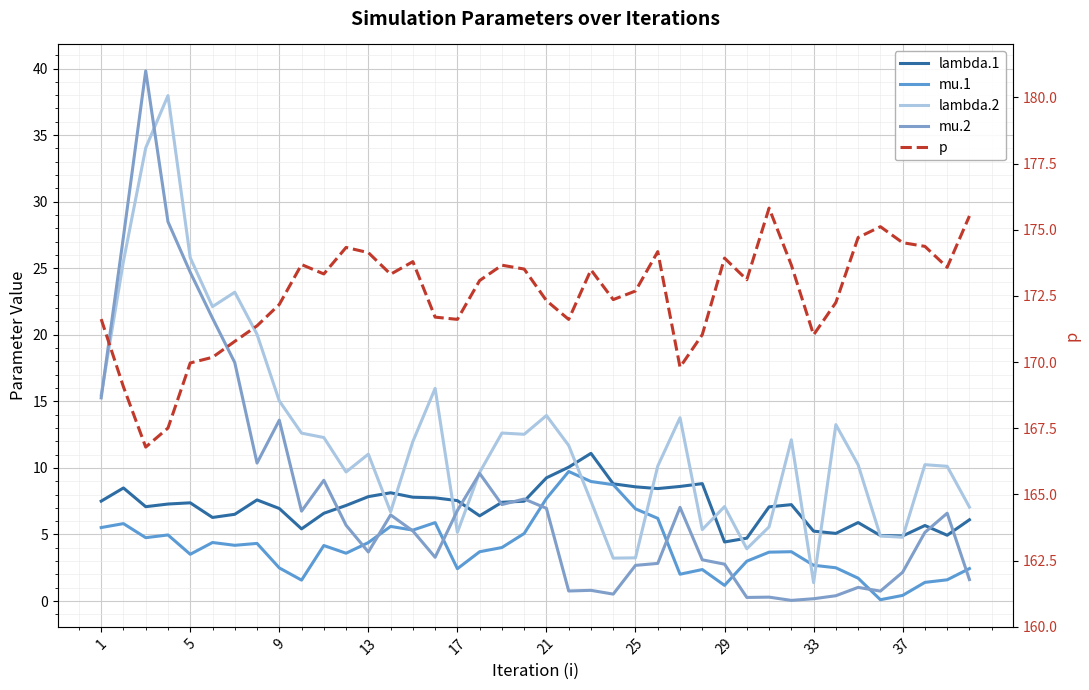

Read the p value at 37.

174.4